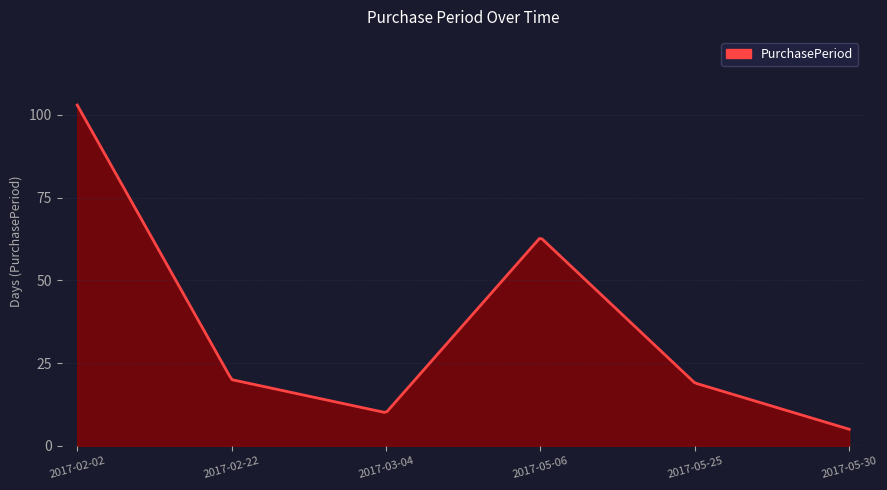

How many lines are shown in the chart?

1